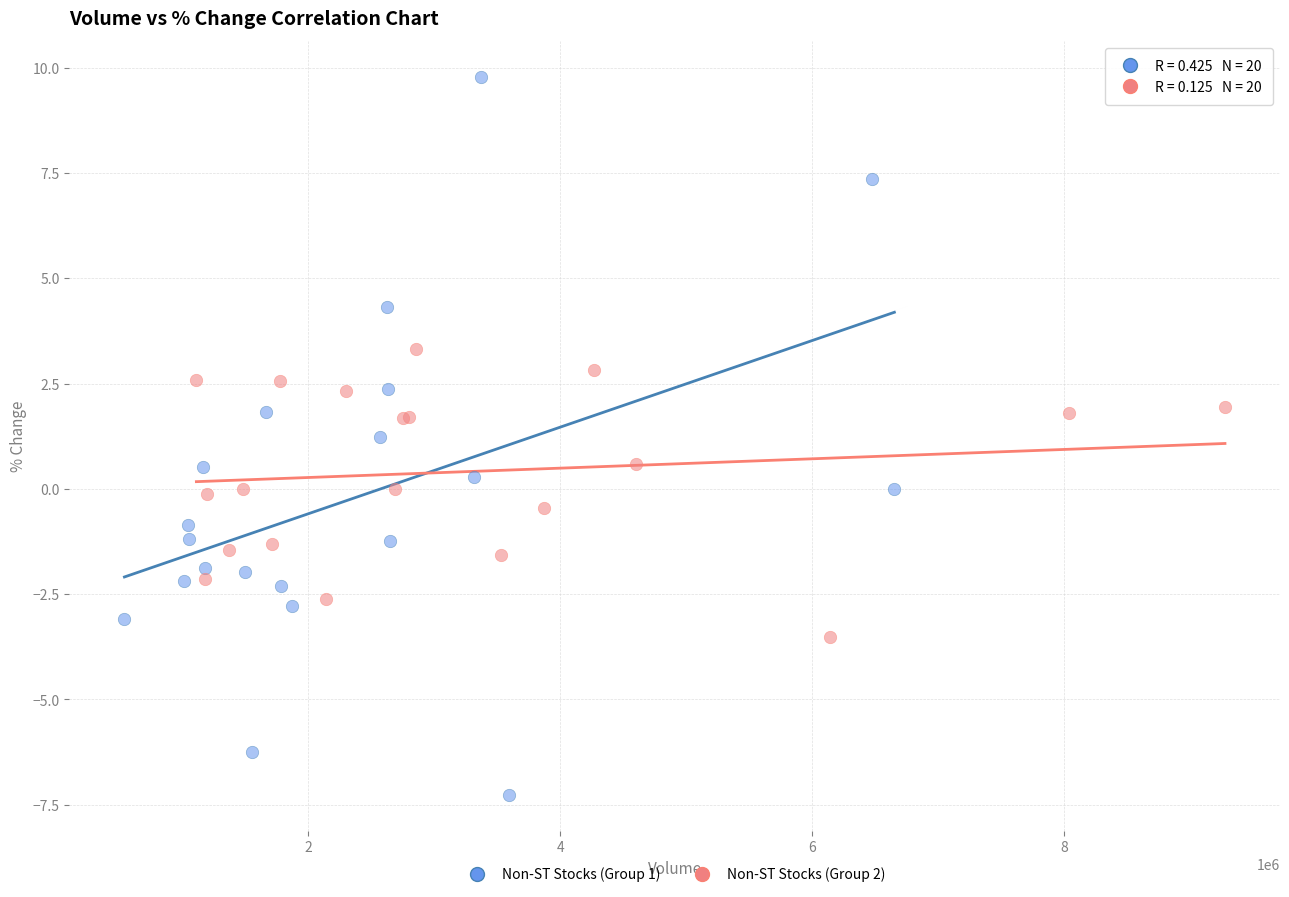

Which series reaches the minimum Y coordinate?

Non-ST Stocks (Group 1)